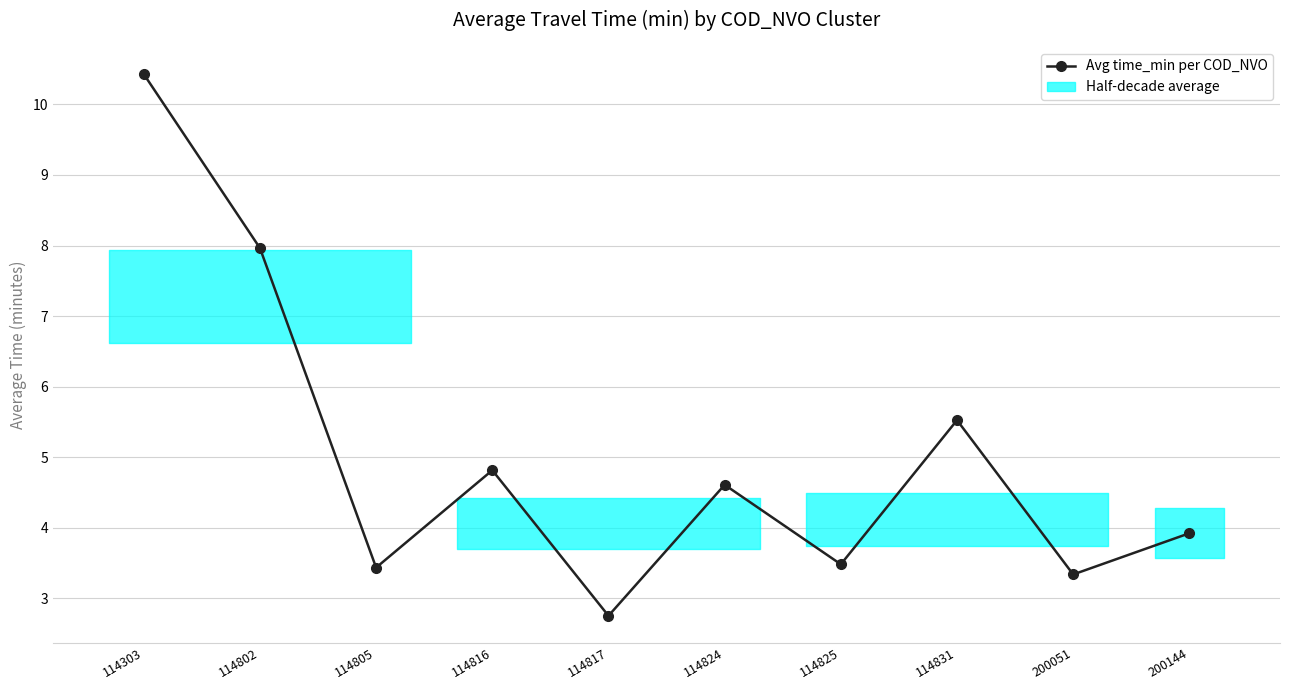

At which label is the value closest to 6?

114831